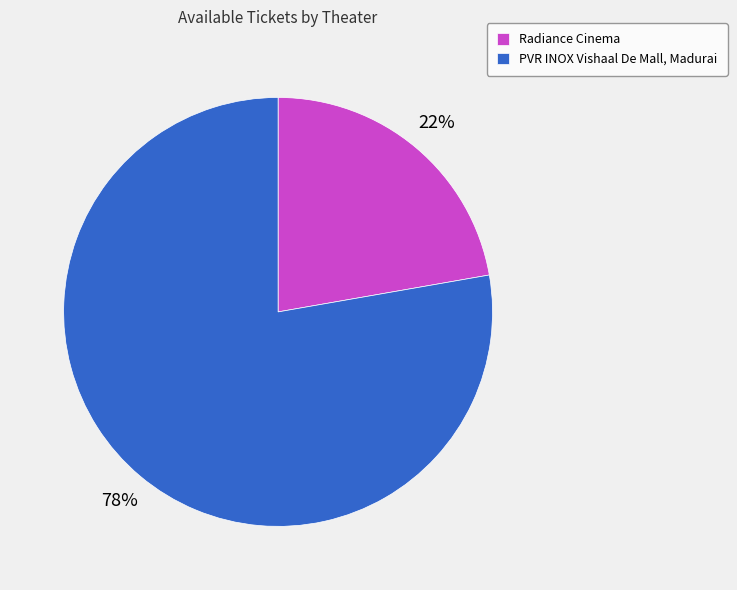

The Radiance Cinema slice represents 29% of the pie. True or false?

False